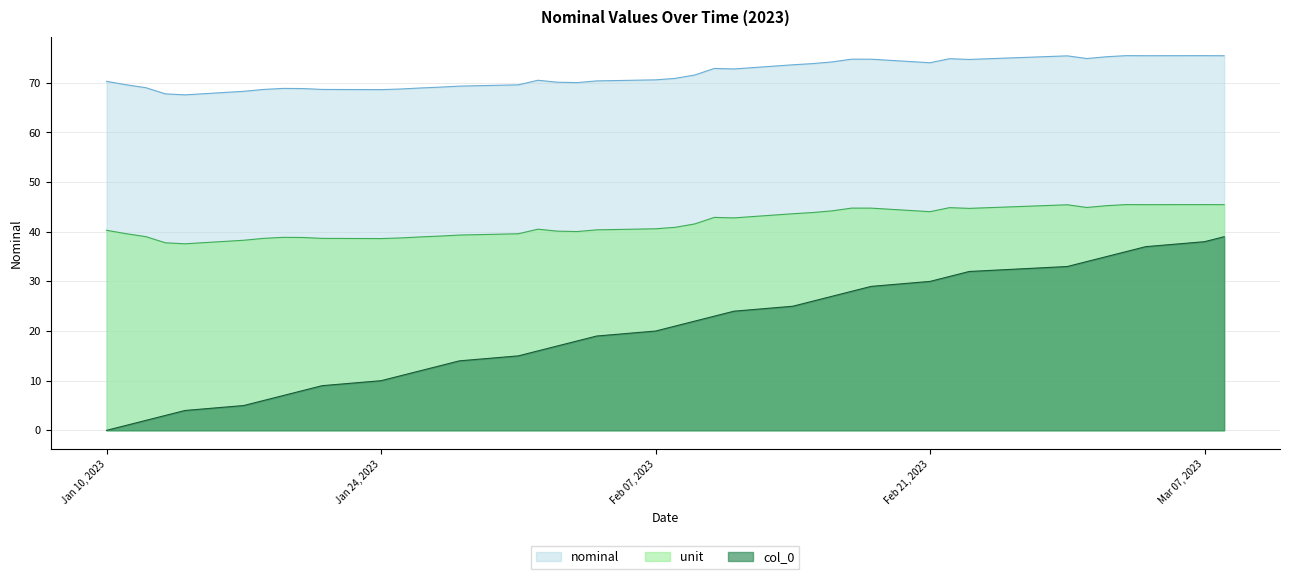

Which series has the largest range (max minus min)?

col_0